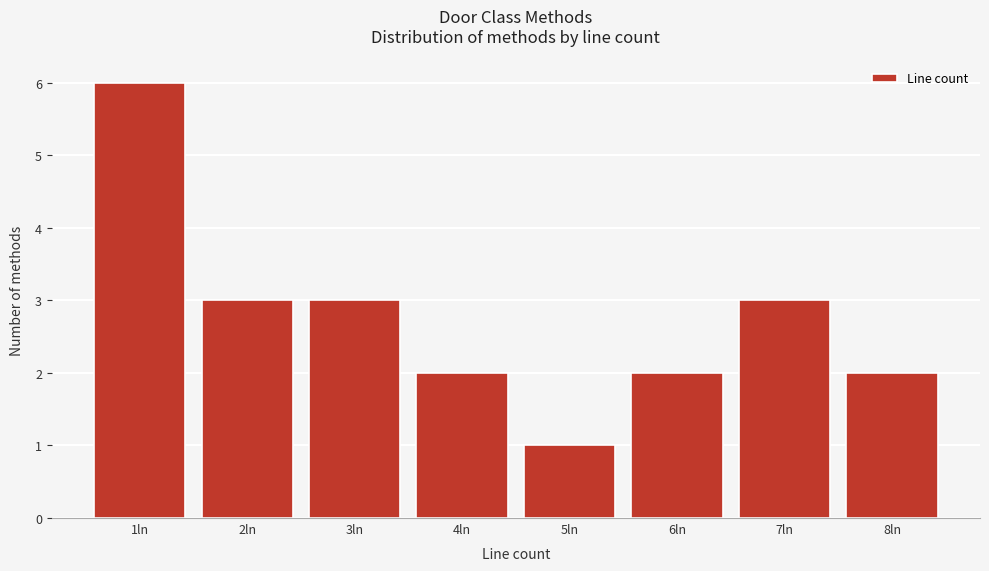

Reading left to right, extract all data points from this chart.

1ln=6	2ln=3	3ln=3	4ln=2	5ln=1	6ln=2	7ln=3	8ln=2